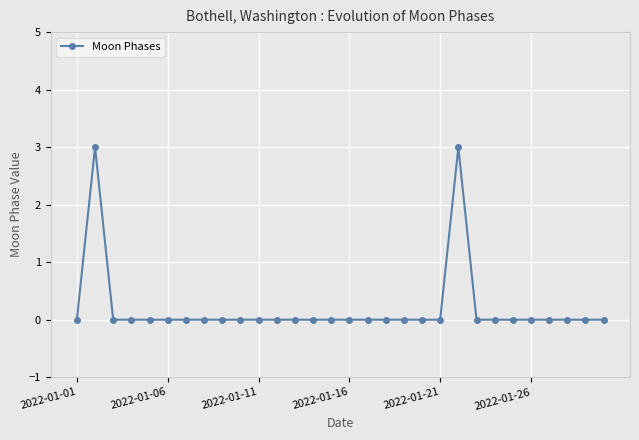

Reading left to right, extract all data points from this chart.

0	3	0	0	0	0	0	0	0	0	0	0	0	0	0	0	0	0	0	0	0	3	0	0	0	0	0	0	0	0